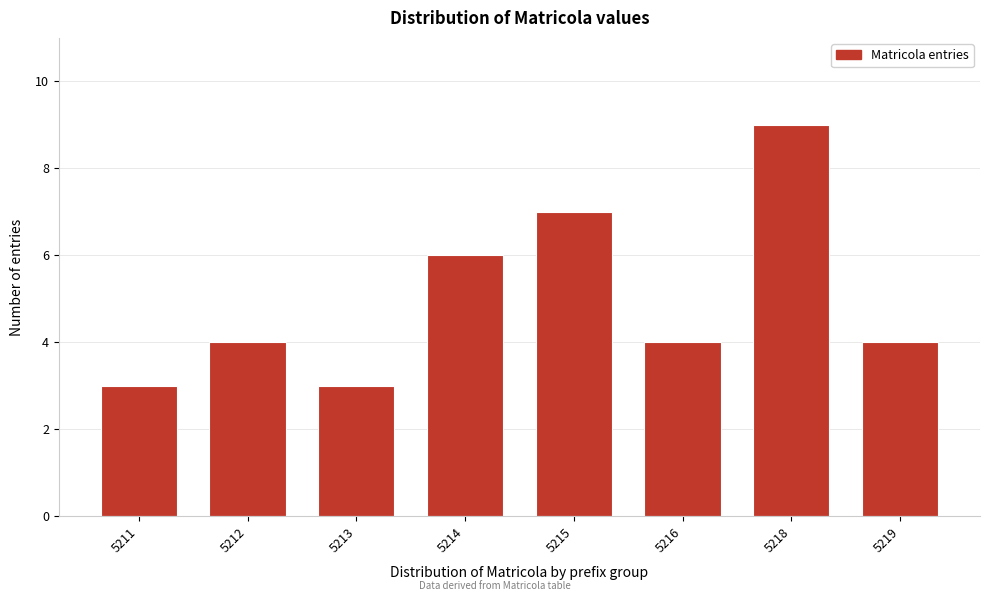

Reading left to right, what are all the values shown in this chart?

3	4	3	6	7	4	9	4